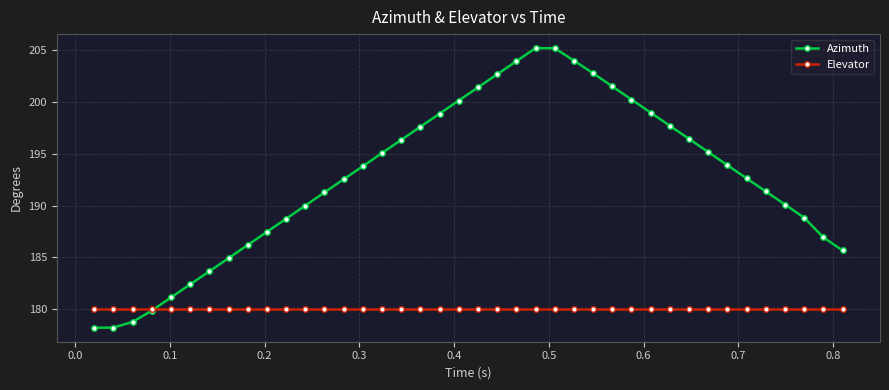

Which series has the largest range (max minus min)?

Azimuth